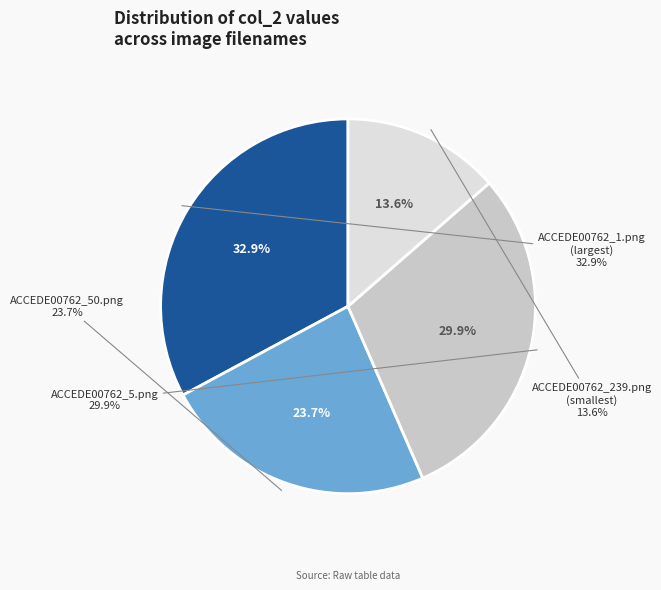

Rank the categories by value from lowest to highest.

ACCEDE00762_239.png, ACCEDE00762_50.png, ACCEDE00762_5.png, ACCEDE00762_1.png